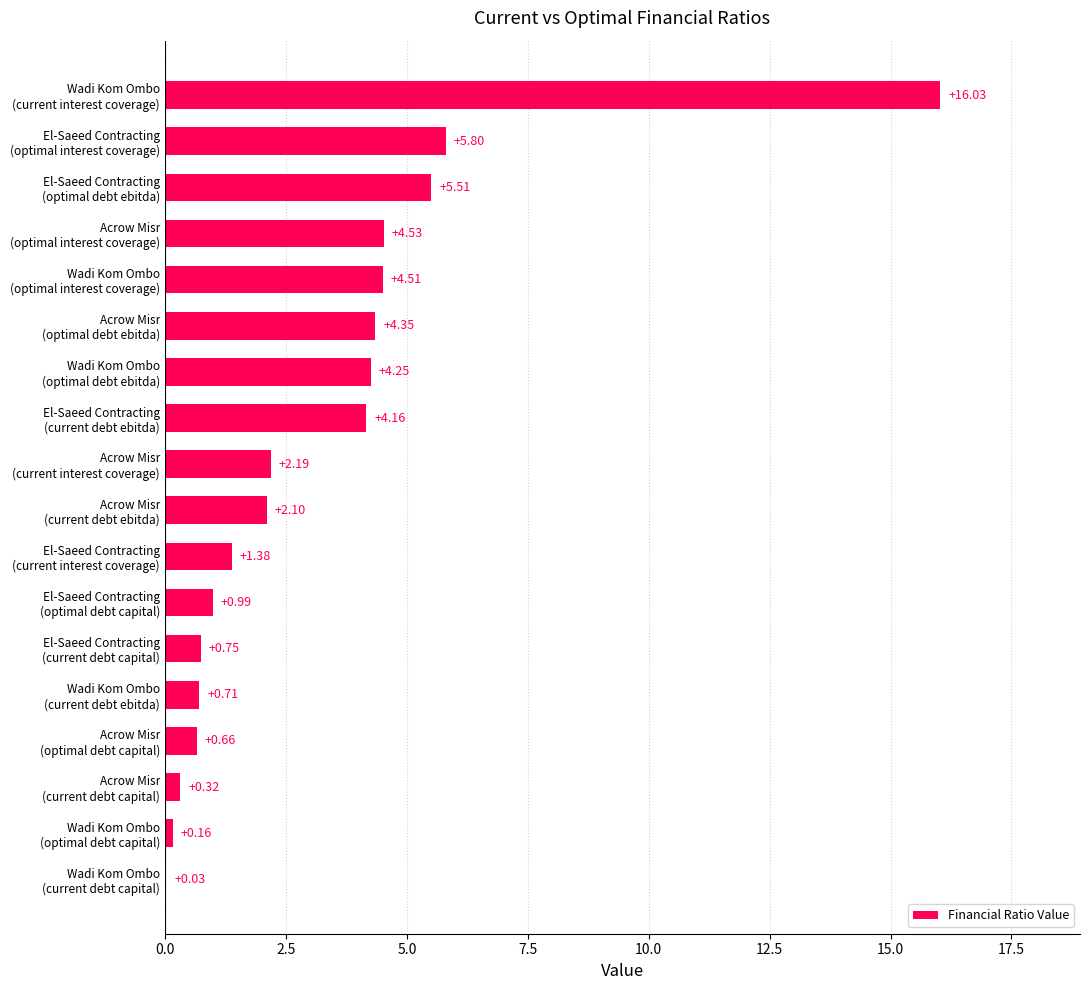

What is the sum of all values?

58.4